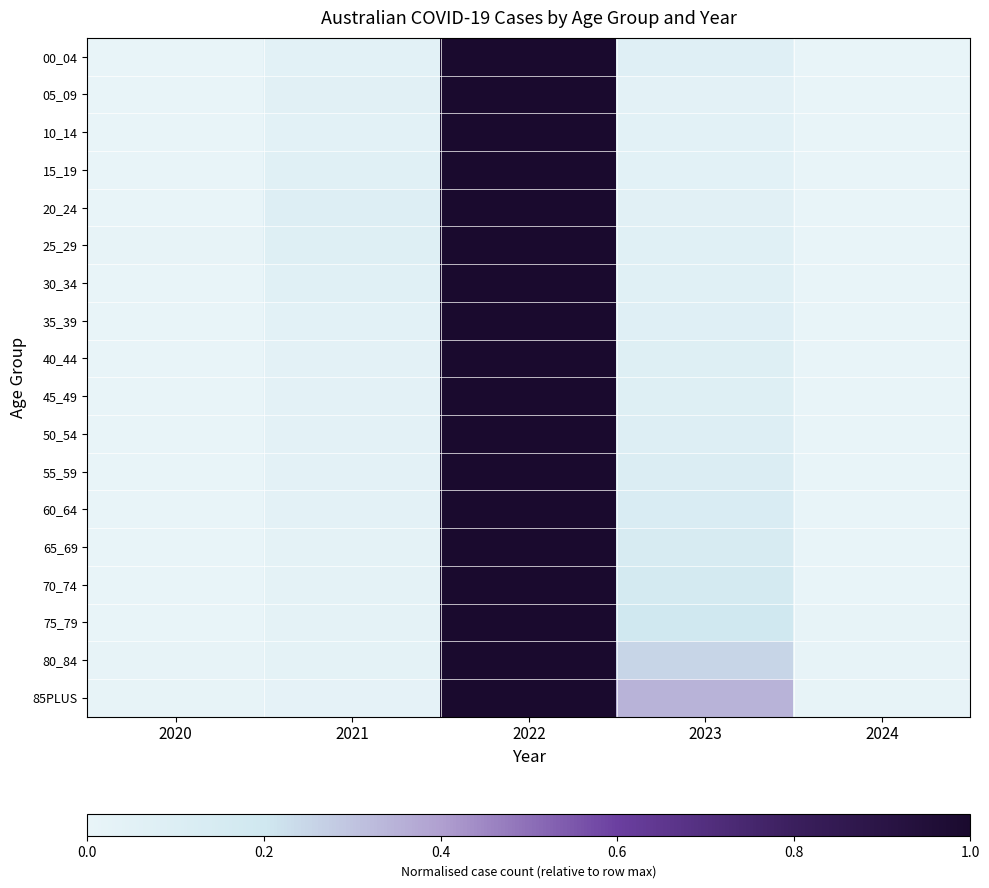

Count the number of categories in the chart.

5